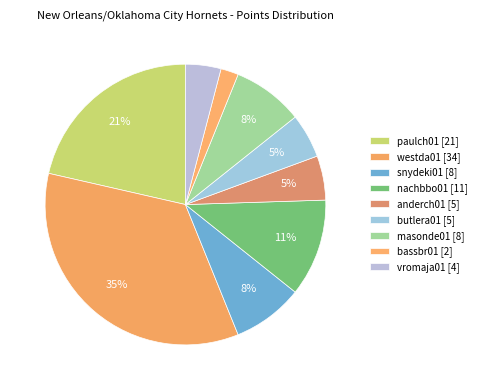

Count the number of slices in the pie.

9